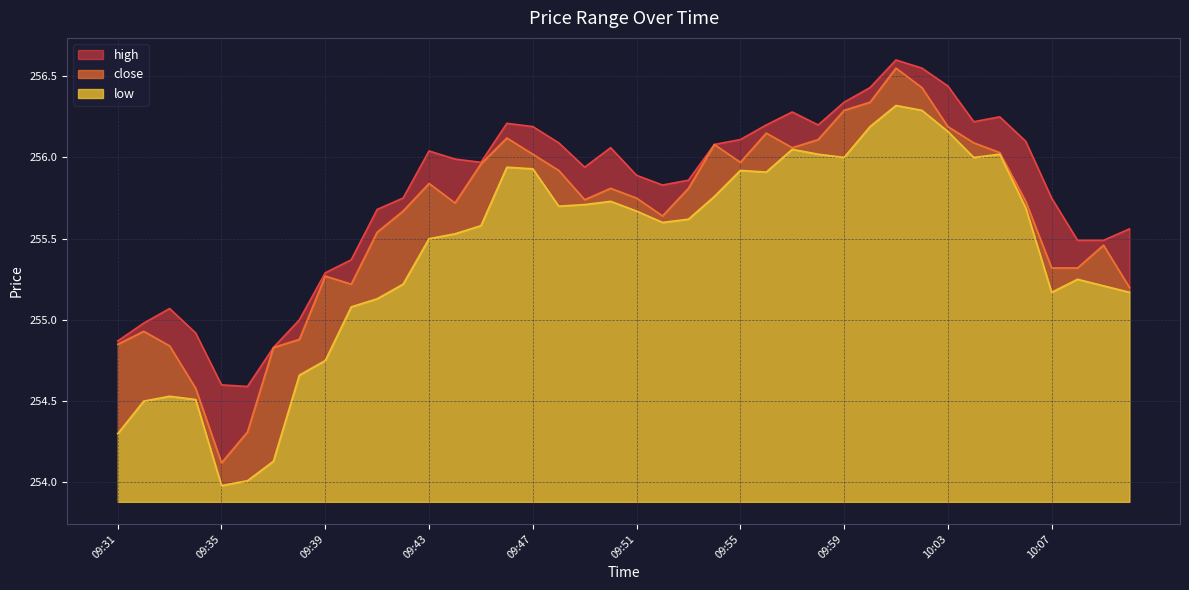

What is the smallest value displayed?

254.0